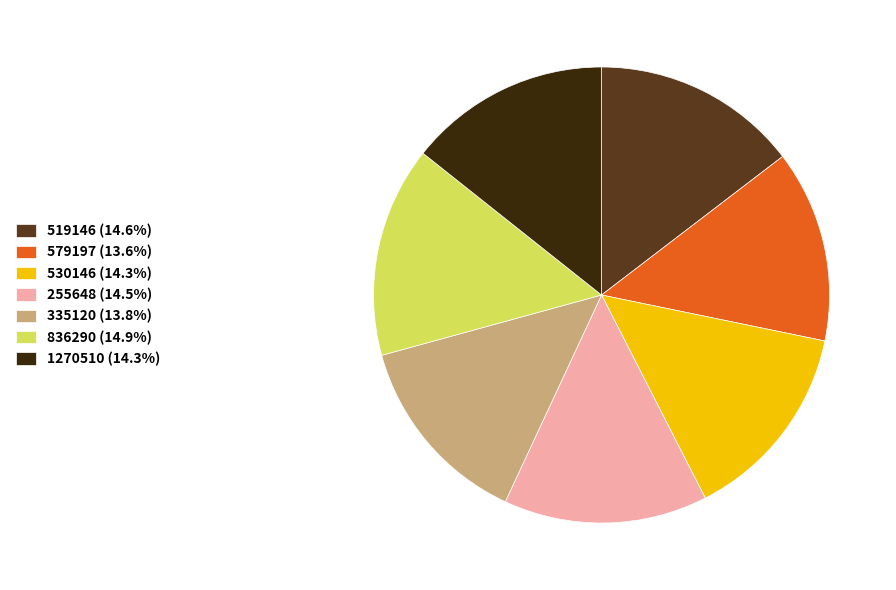

Approximately how many times larger is the value at 519146 (14.6%) compared to 836290 (14.9%)?

1.0